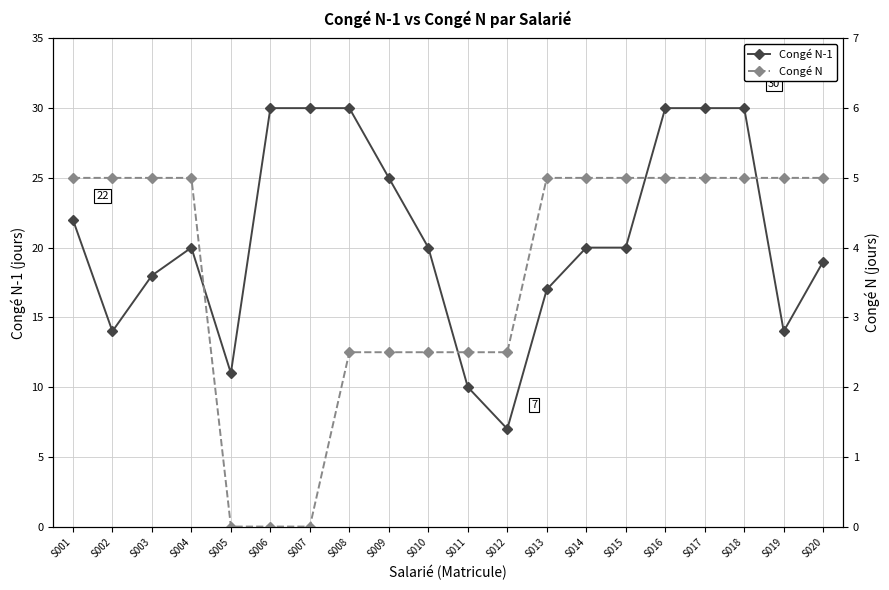

Reading left to right, list all the values displayed in this chart.

Congé N-1: 22.0	14.0	18.0	20.0	11.0	30.0	30.0	30.0	25.0	20.0	10.0	7.0	17.0	20.0	20.0	30.0	30.0	30.0	14.0	19.0
Congé N: 5.0	5.0	5.0	5.0	0.0	0.0	0.0	2.5	2.5	2.5	2.5	2.5	5.0	5.0	5.0	5.0	5.0	5.0	5.0	5.0